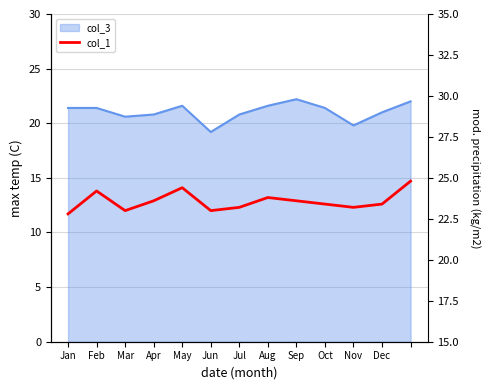

At which category does the data reach its first local valley?

Mar